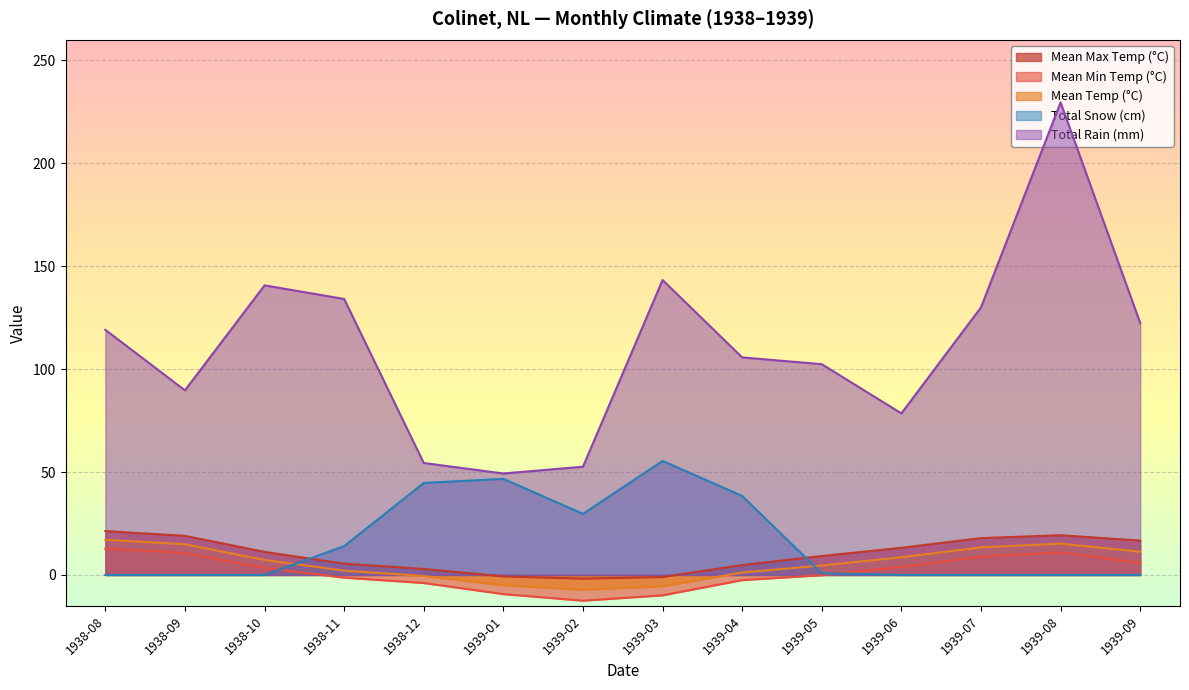

Rank the series by their maximum value, from highest to lowest.

Total Rain (mm), Total Snow (cm), Mean Max Temp (°C), Mean Temp (°C), Mean Min Temp (°C)